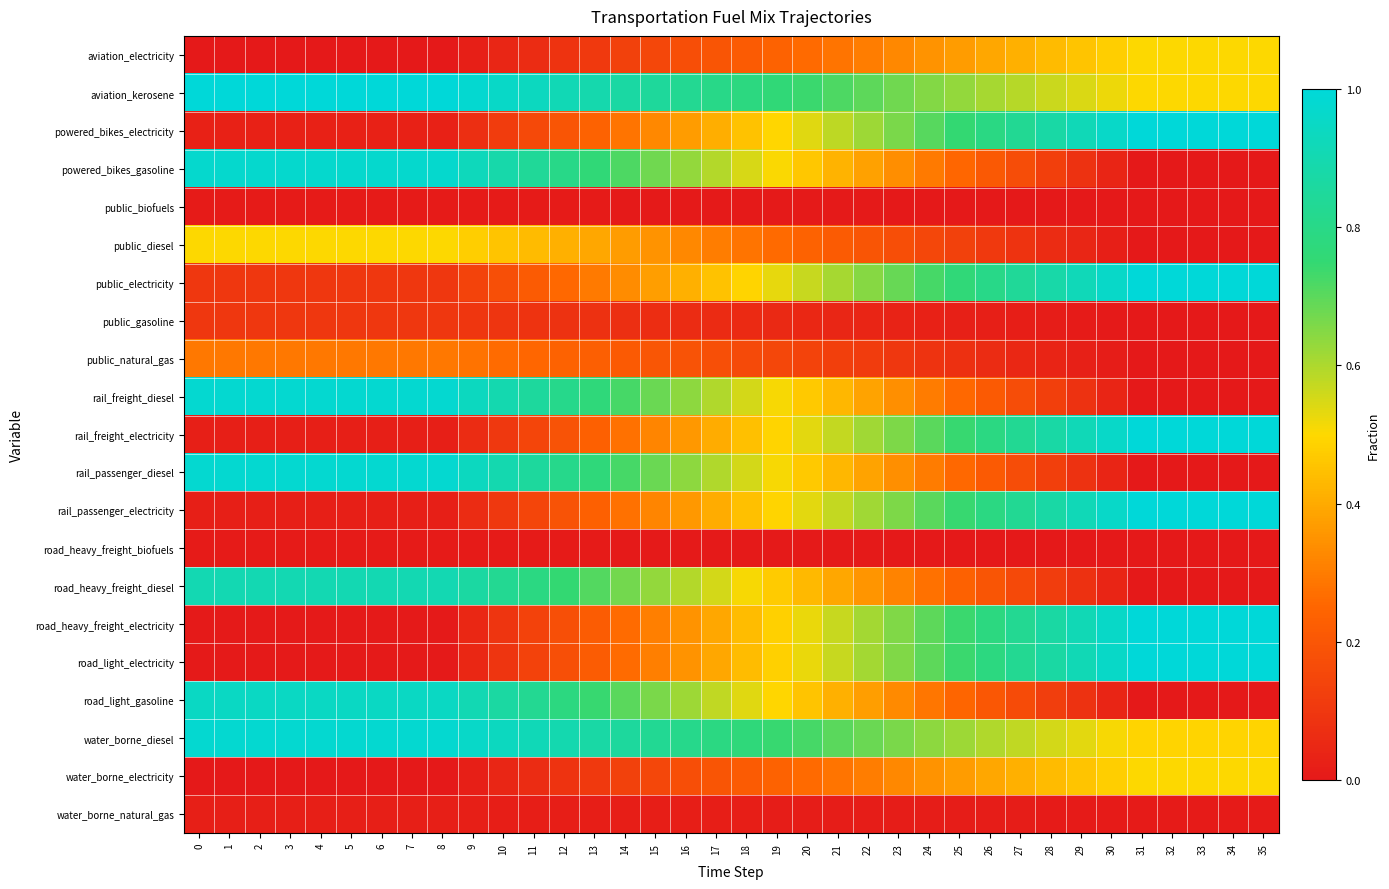

At how many categories does at least one series exceed 0?

36